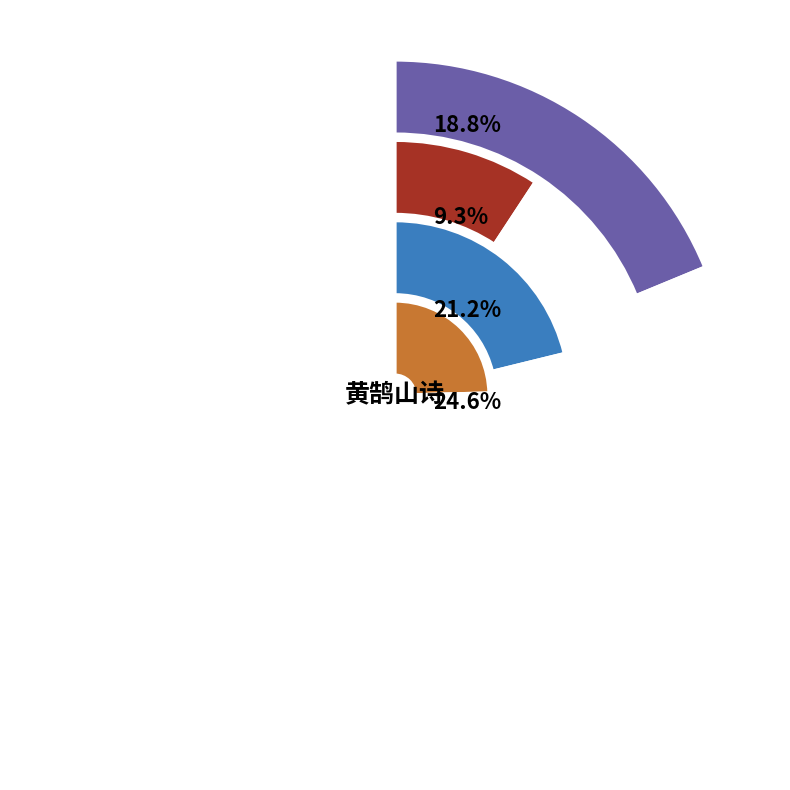

To the nearest percent, what percentage of the pie is 闻张山翁入黄鹄山?

25%